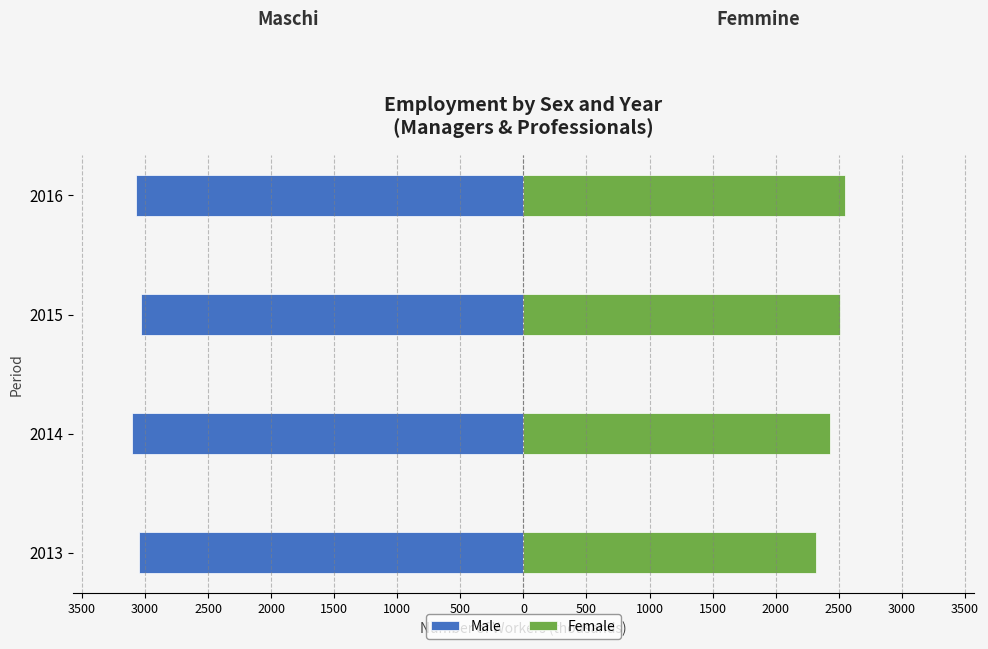

What is the value of the Male bar at the 3rd from the left?

-3035